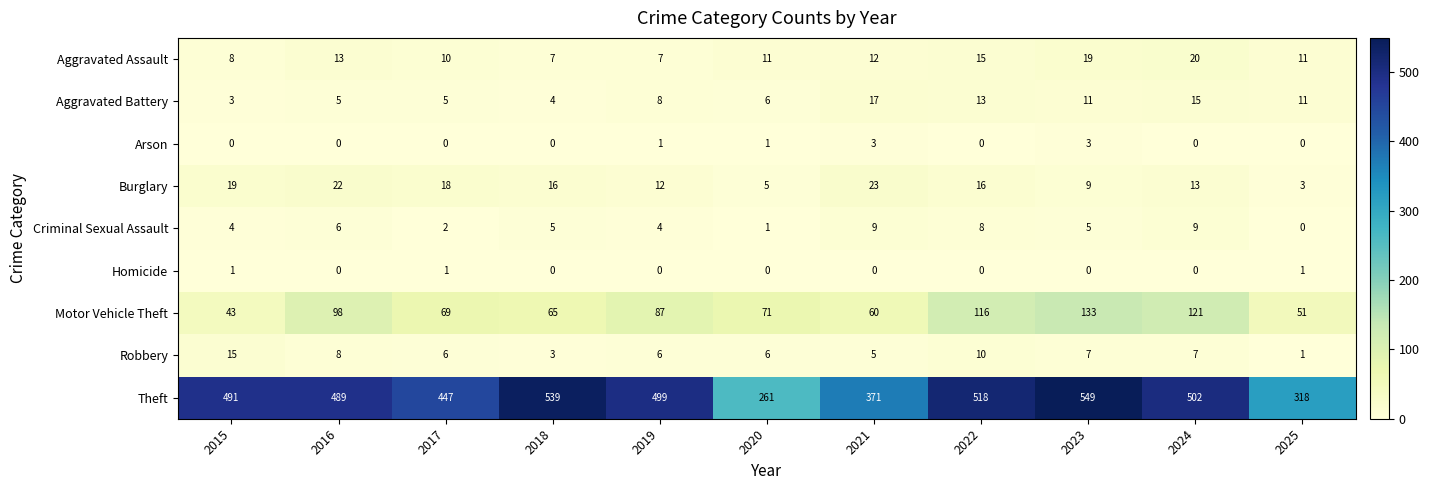

At 2017, list the series in order from smallest to largest.

Arson, Homicide, Criminal Sexual Assault, Aggravated Battery, Robbery, Aggravated Assault, Burglary, Motor Vehicle Theft, Theft